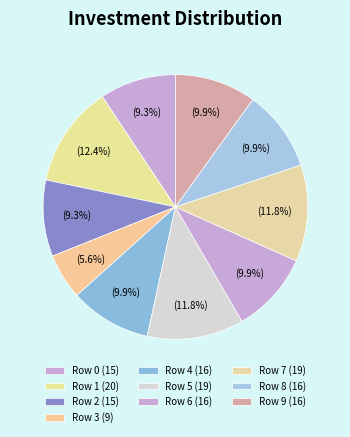

Count the number of slices in the pie.

10